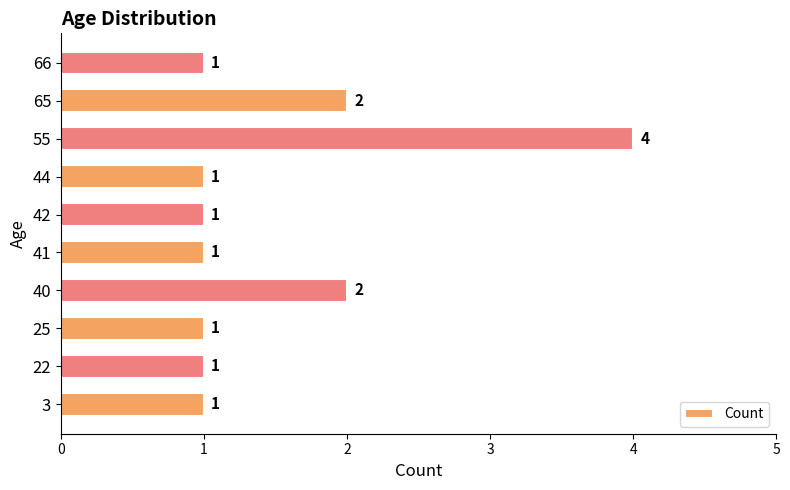

What is the difference between the maximum and minimum values?

3